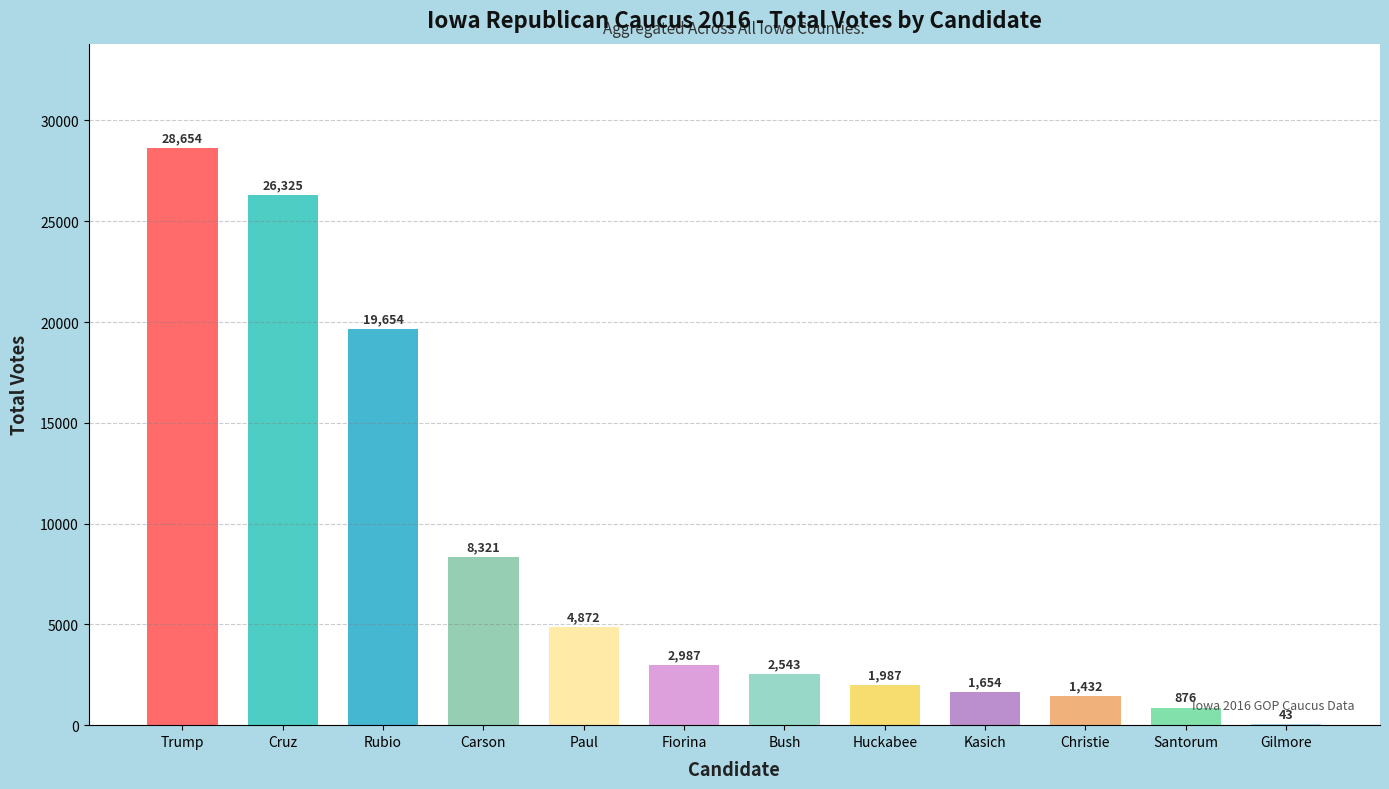

What is the greatest value displayed?

28654